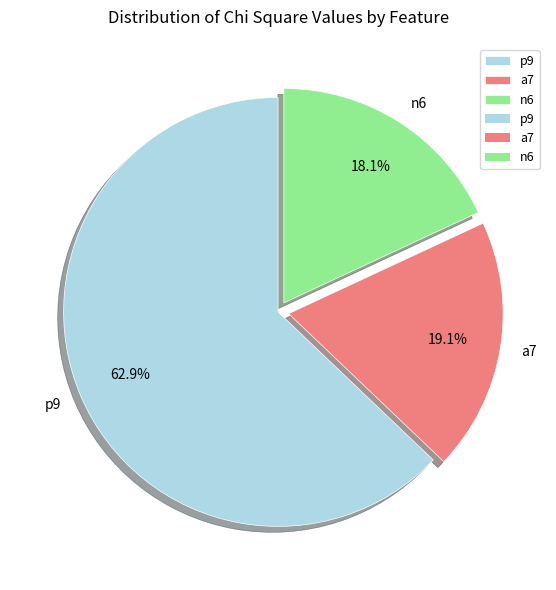

Is there any slice that represents more than half of the pie?

Yes